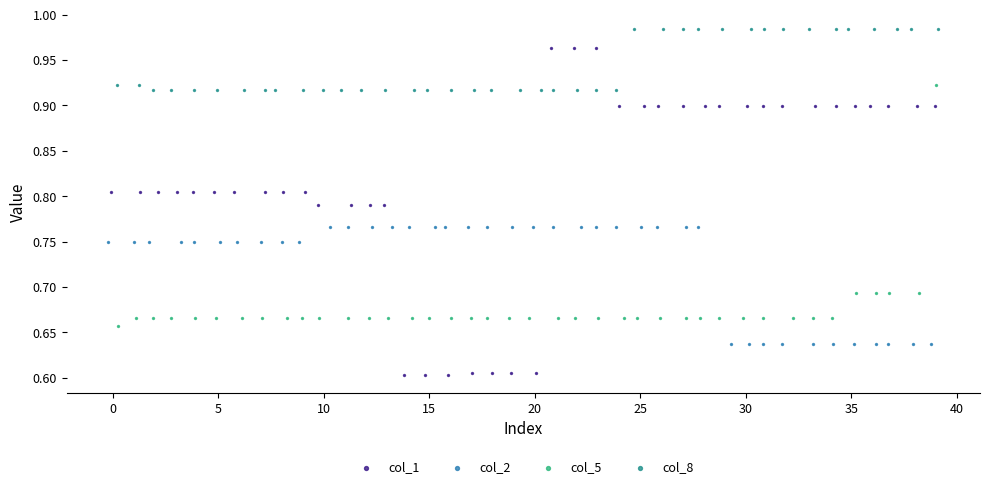

What are all the series names shown in the legend?

col_1, col_2, col_5, col_8